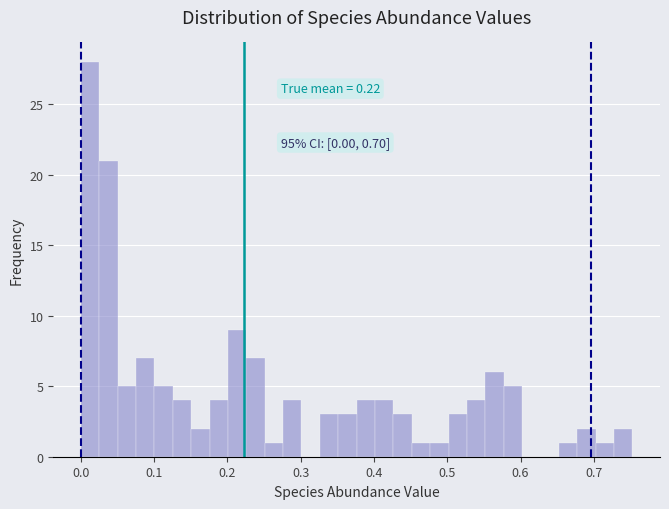

Read against the x-axis, roughly where is the centre of the tallest bar?

0.01